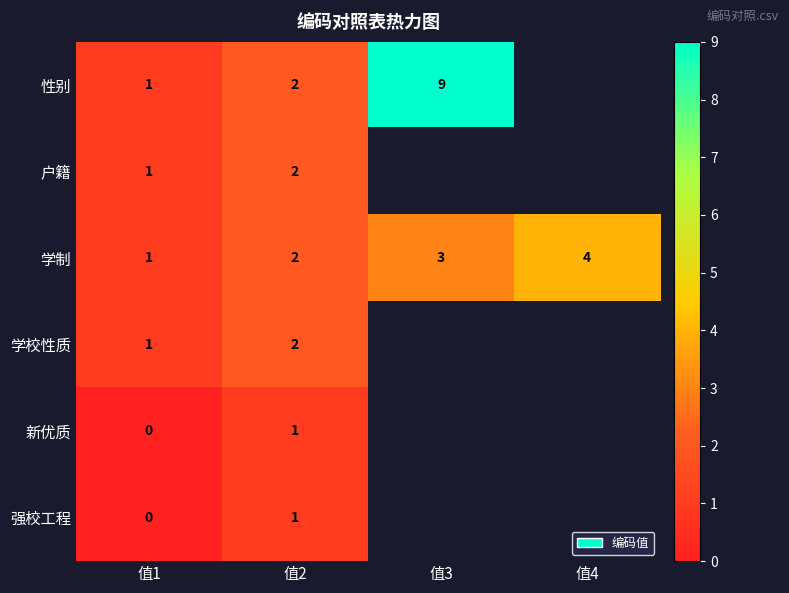

What is the highest value of the 学制 series?

4